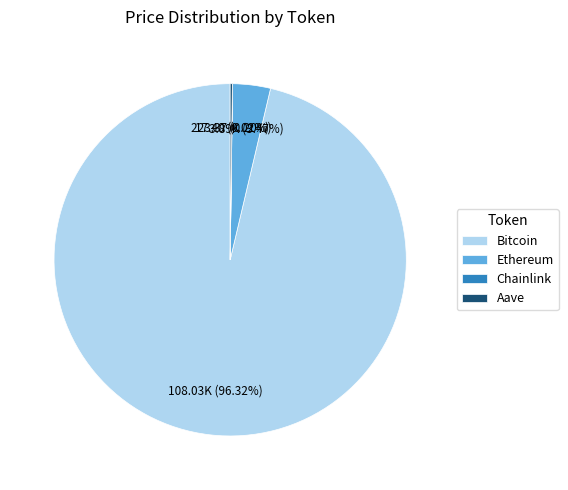

Which category accounts for the majority?

Bitcoin